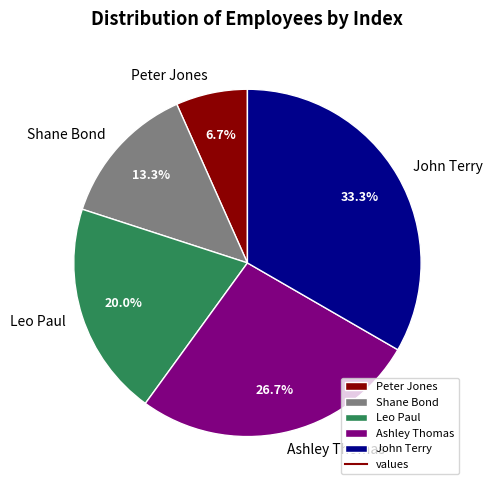

How many slices are in this pie chart?

5